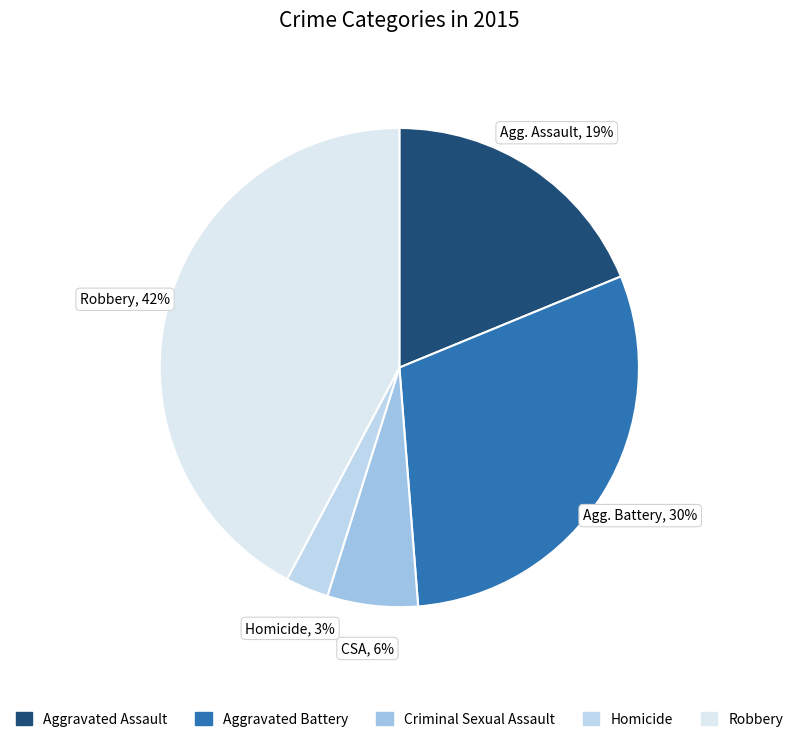

Is it true that Aggravated Battery is 30% of the pie?

True